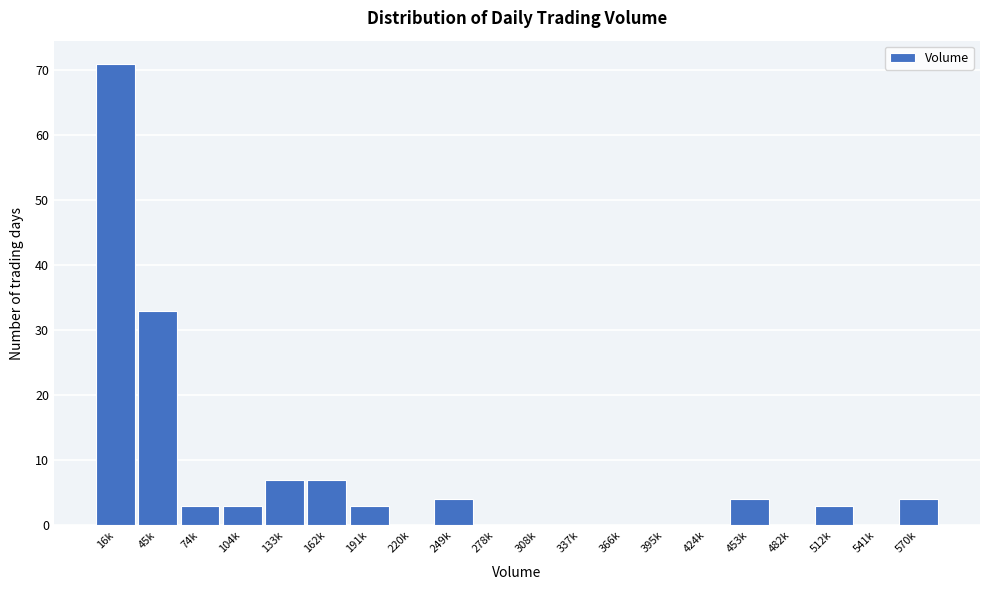

Reading left to right, list all the values displayed in this chart.

16k=71	45k=33	74k=3	104k=3	133k=7	162k=7	191k=3	220k=0	249k=4	278k=0	308k=0	337k=0	366k=0	395k=0	424k=0	453k=4	482k=0	512k=3	541k=0	570k=4